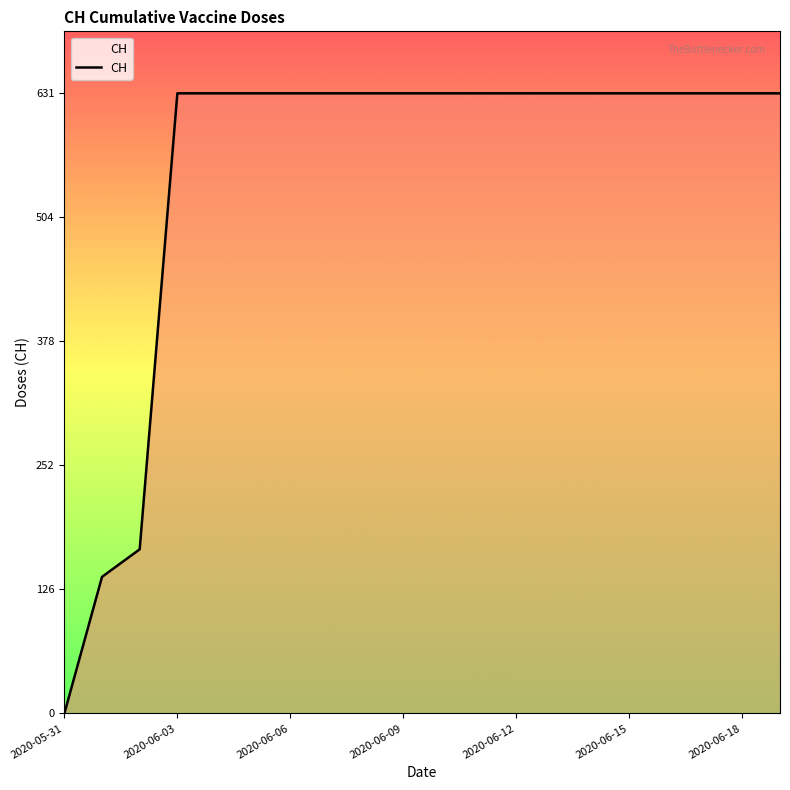

How many values are above zero?

19